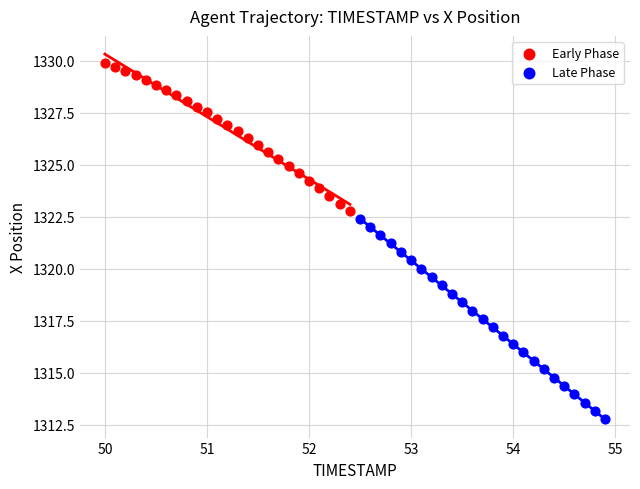

Which series contains the highest Y value?

Early Phase